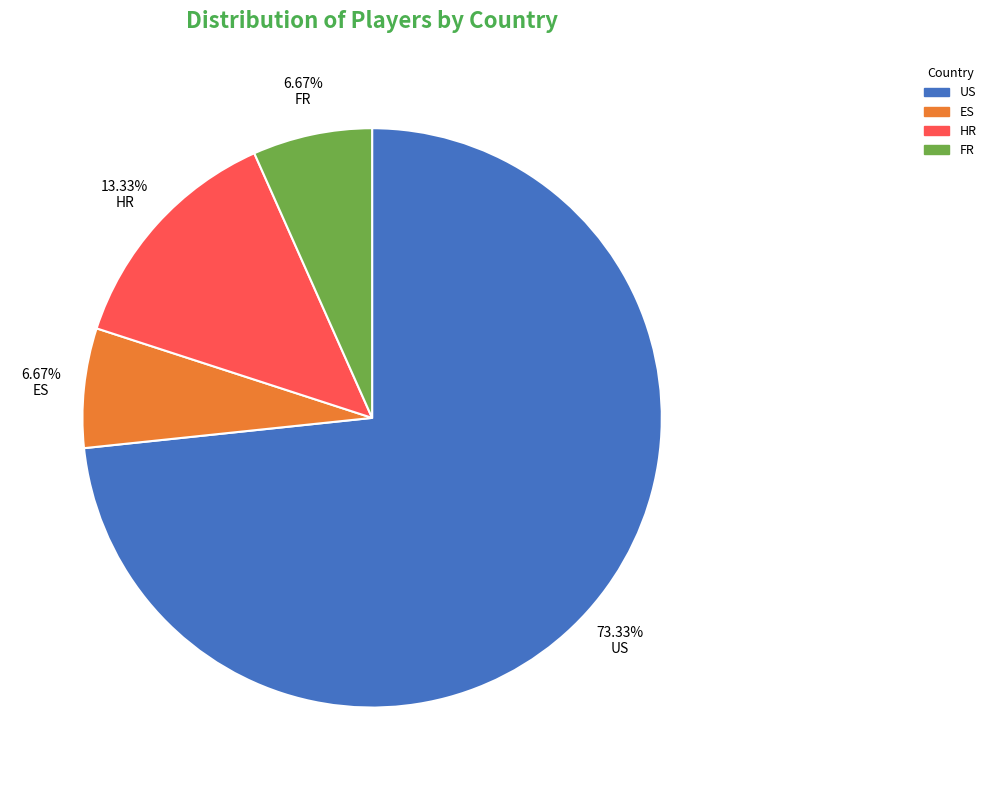

The ES slice represents 18% of the pie. True or false?

False